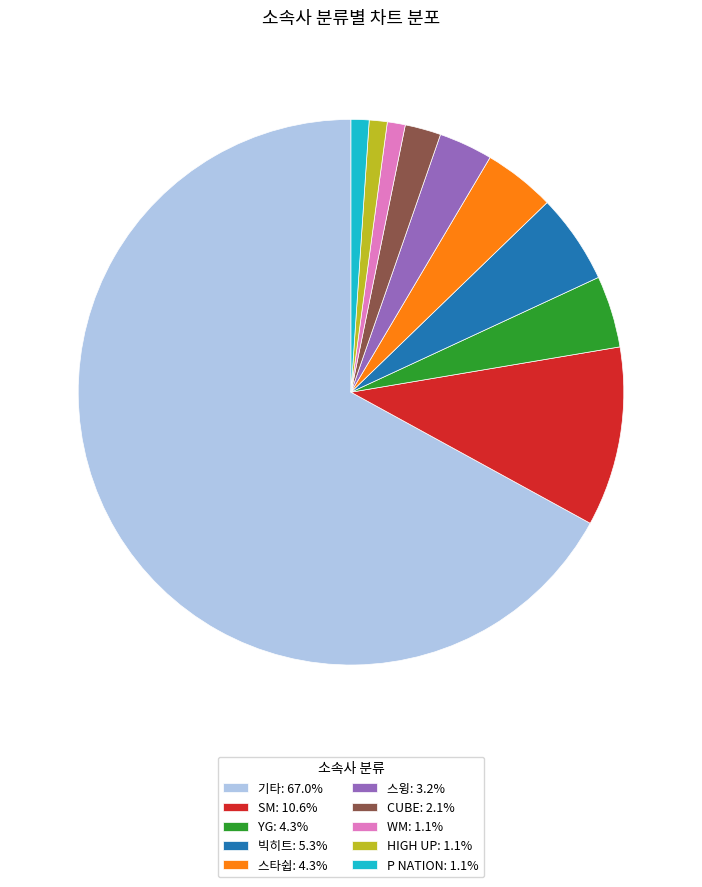

Is it true that P NATION is 1% of the pie?

True